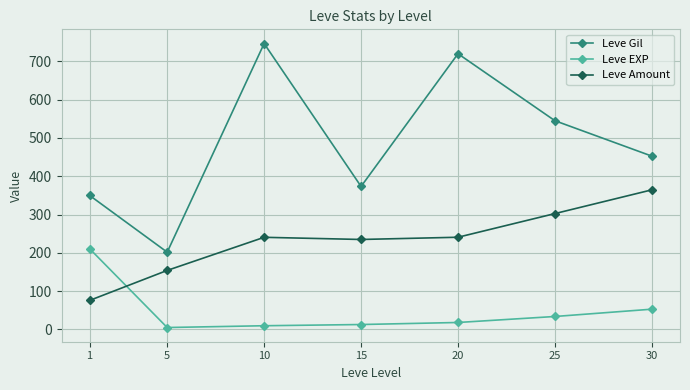

Rank the series at 10 from highest to lowest value.

Leve Gil, Leve Amount, Leve EXP